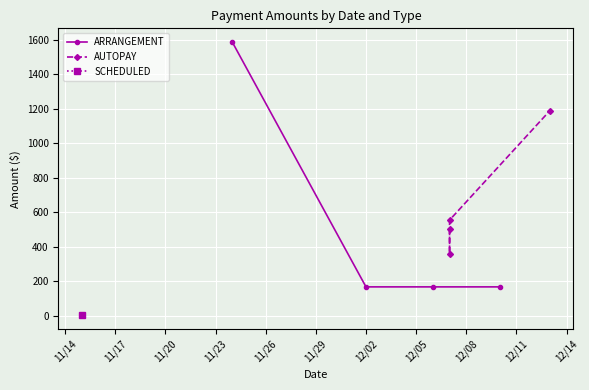

How many data points in AUTOPAY are less than 555?

2